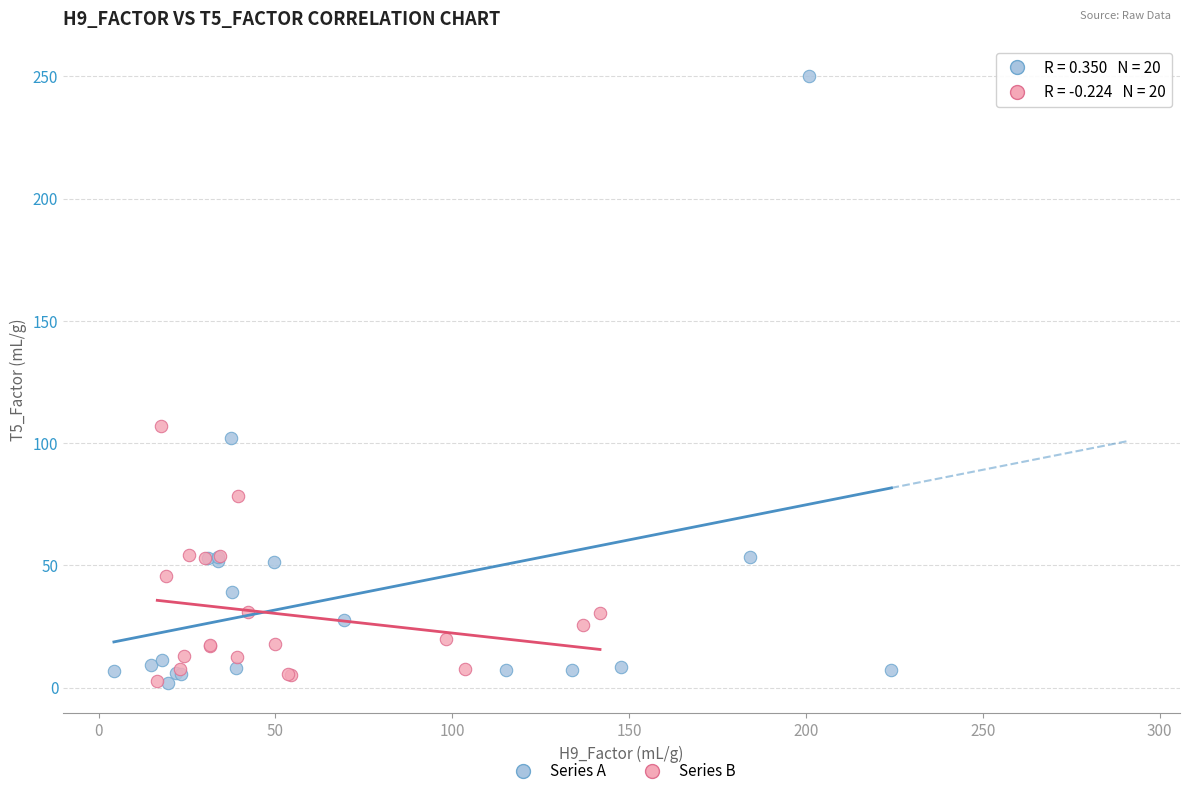

Which series has the widest spread of Y values?

Series A